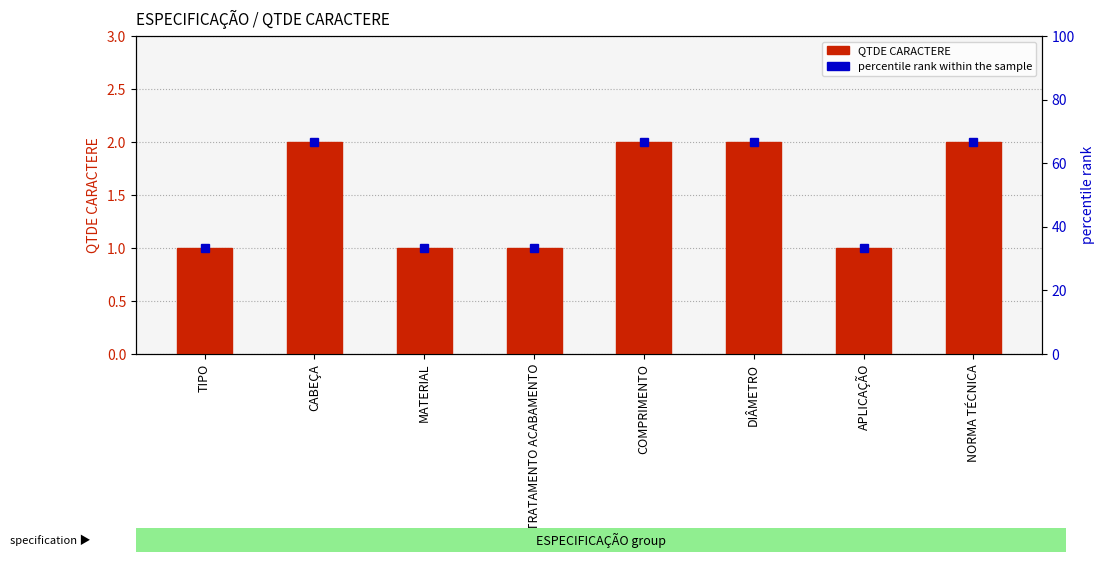

The chart shows a value of 1 at TRATAMENTO ACABAMENTO. True or false?

True